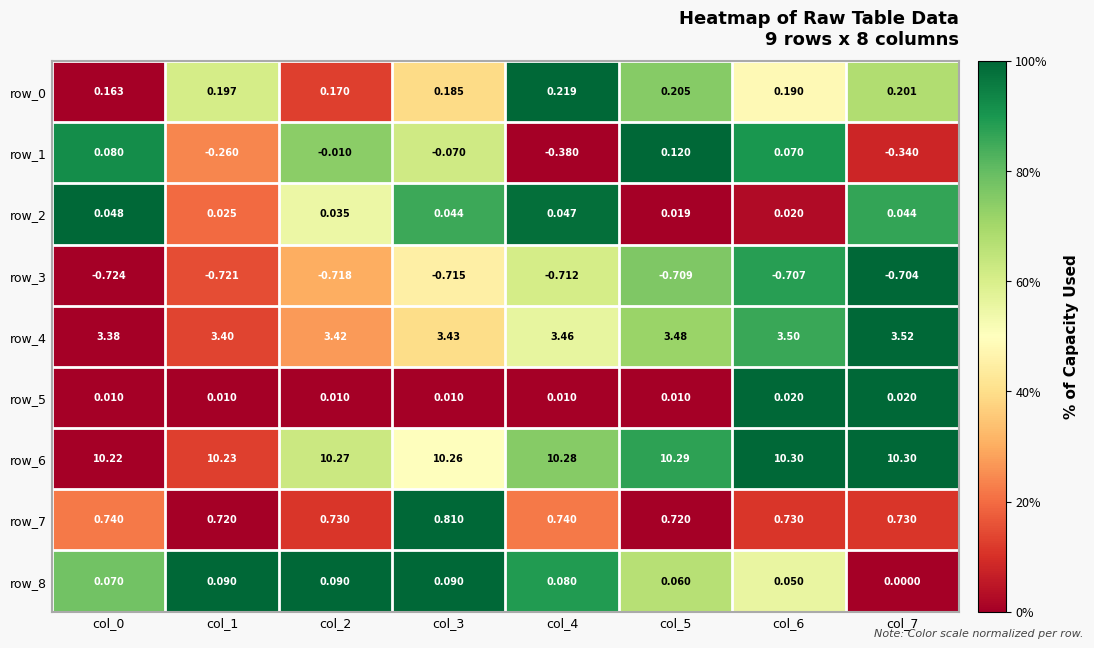

Is the value of row_1 at col_6 greater than the value of row_8 at col_4?

No